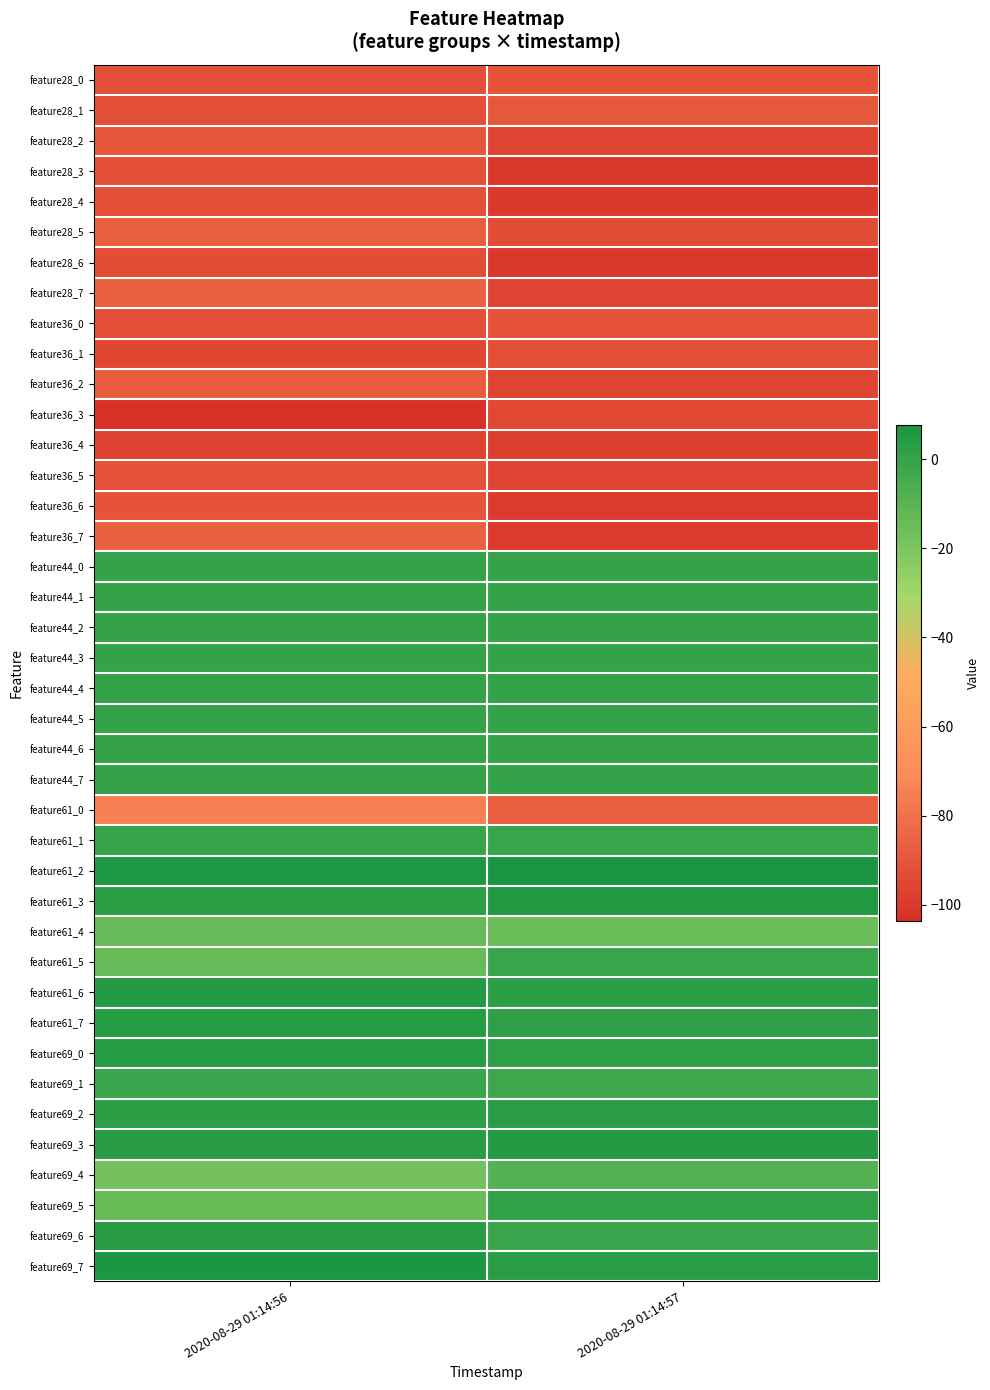

Between 2020-08-29 01:14:56 and 2020-08-29 01:14:57, which is larger?

2020-08-29 01:14:57